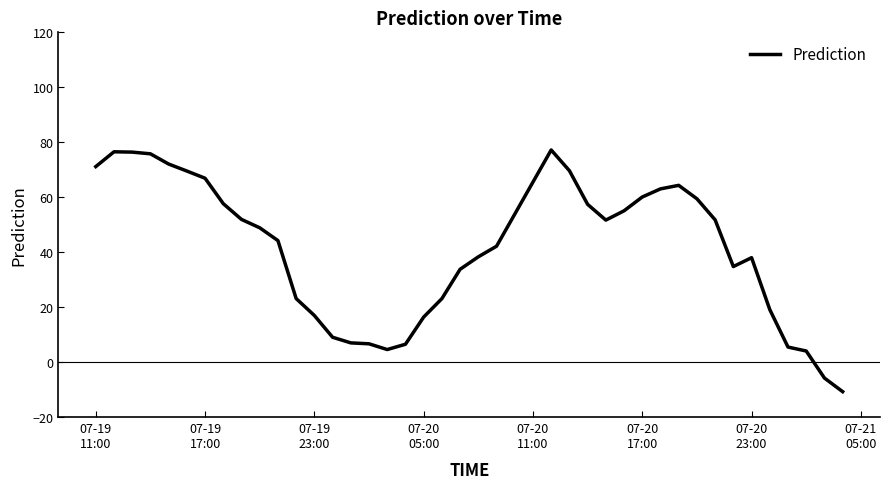

What is the greatest value displayed?

77.2